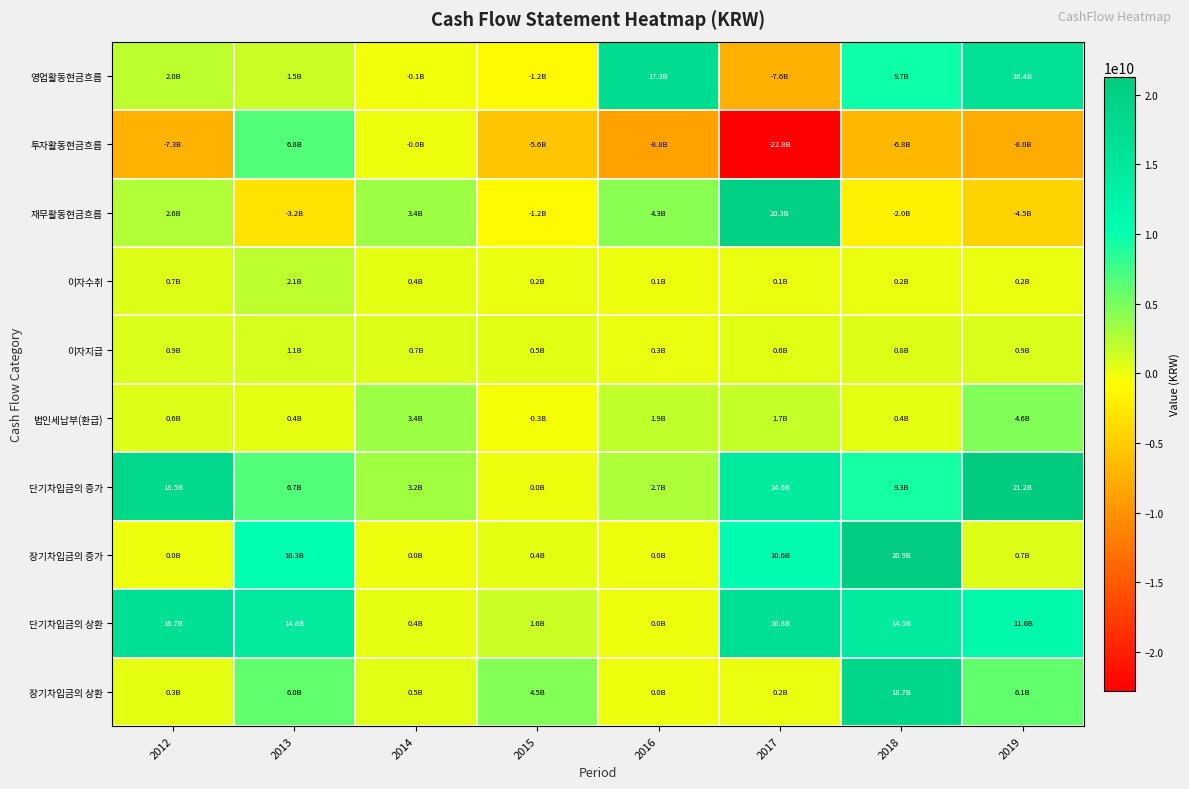

How many categories are shown in the chart?

8